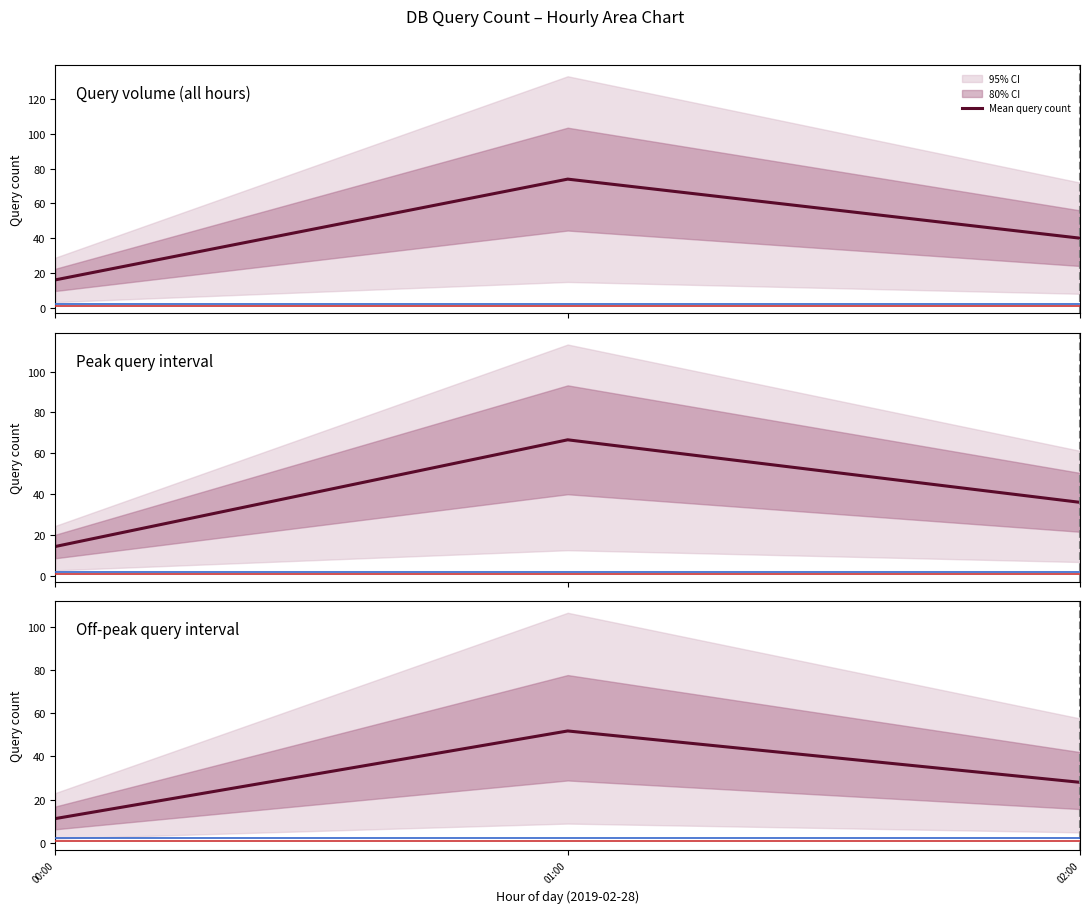

The chart shows a value of 48.1 at 02:00. True or false?

False